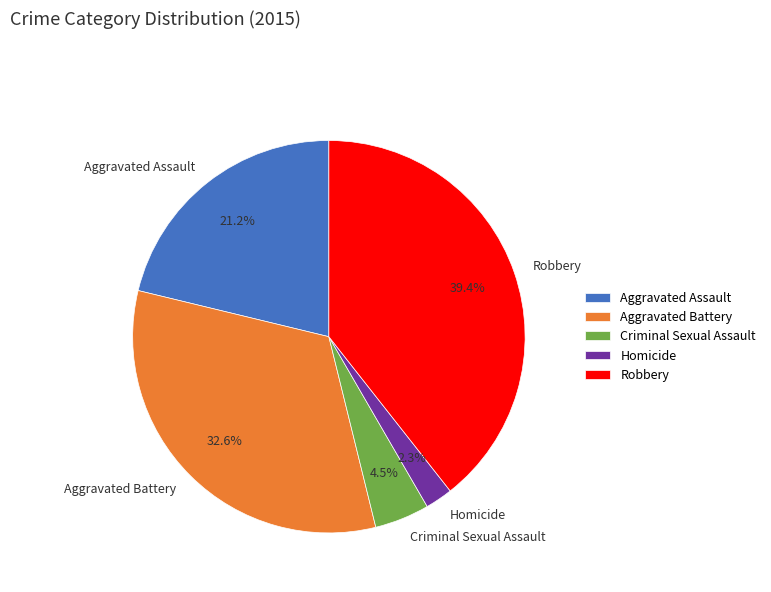

To the nearest percent, what is the difference between the largest and smallest slice percentages?

37%